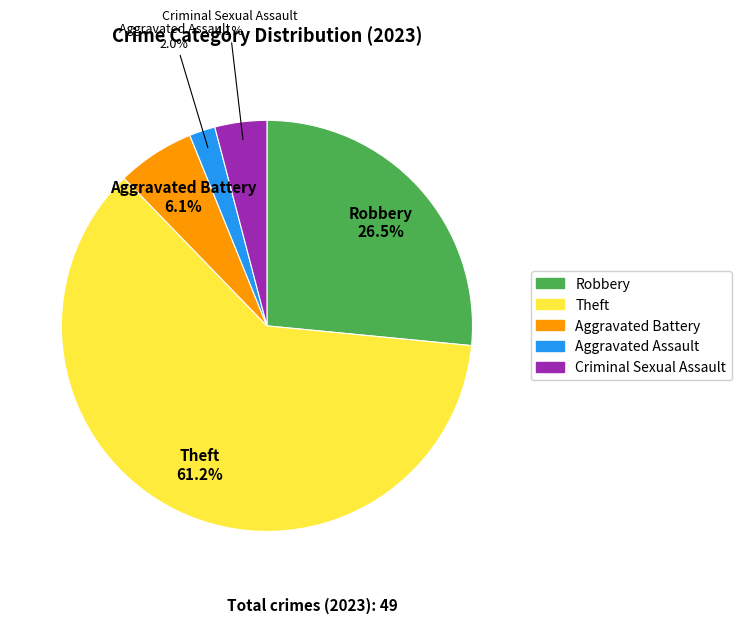

How much of the chart is everything except Criminal Sexual Assault?

95.9%